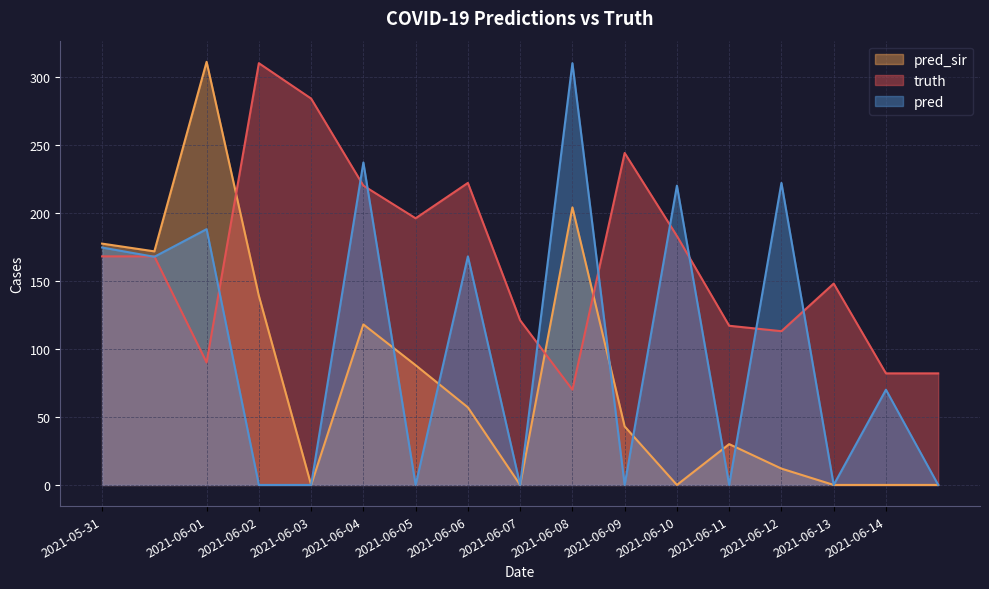

Rank the series at 2021-06-02 from lowest to highest value.

pred, pred_sir, truth